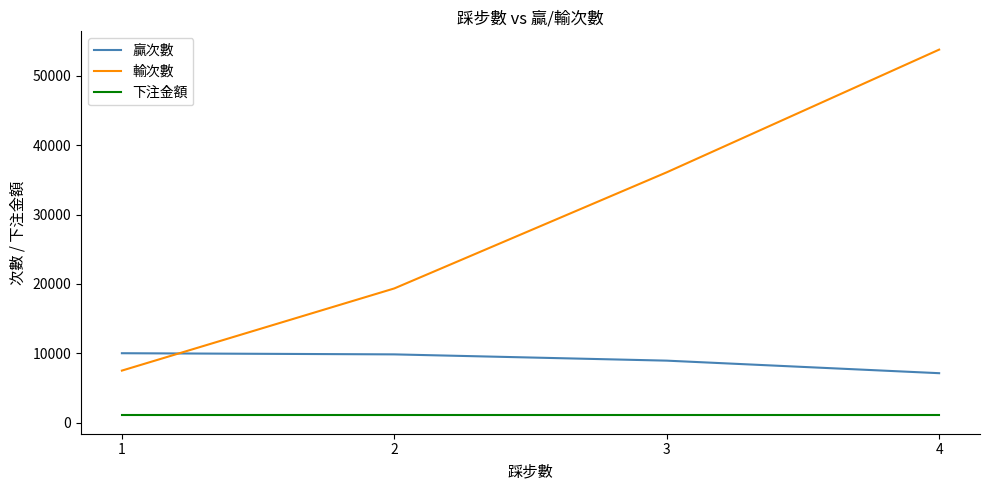

Which series has the largest total across all categories?

輸次數